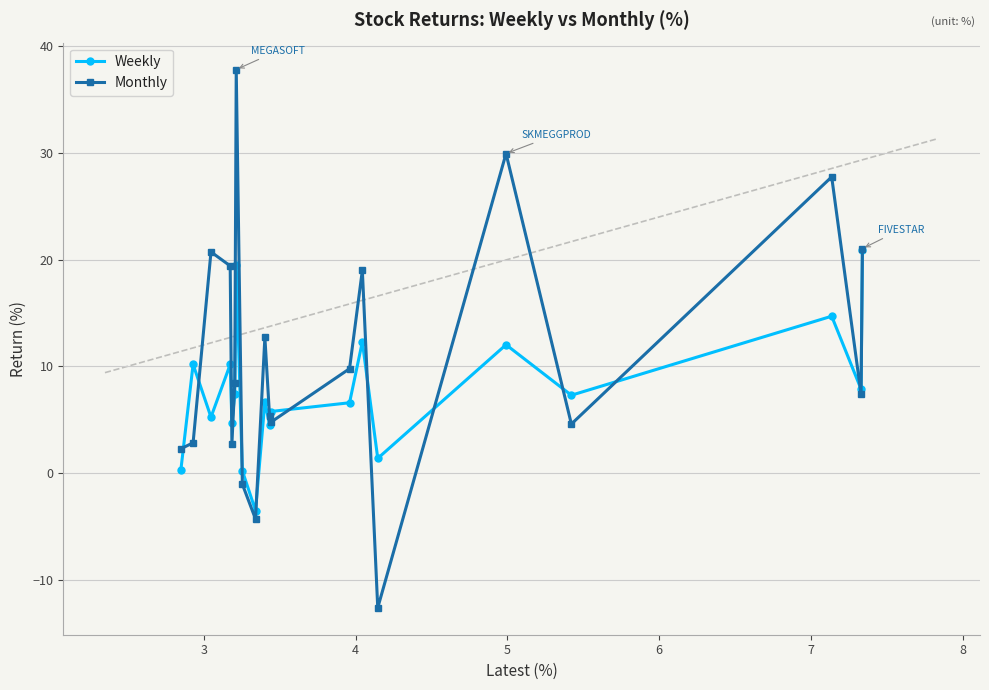

Count the number of categories in the chart.

20